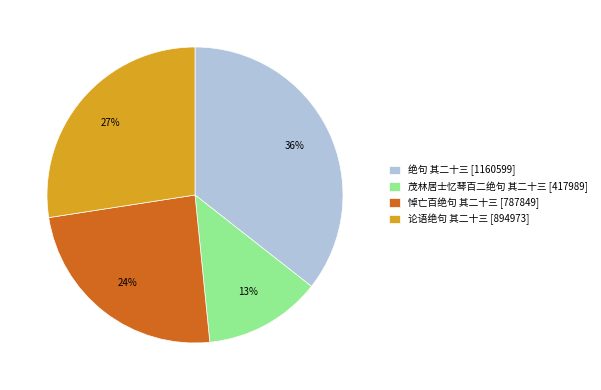

Is it true that 悼亡百绝句 其二十三 is 24% of the pie?

True